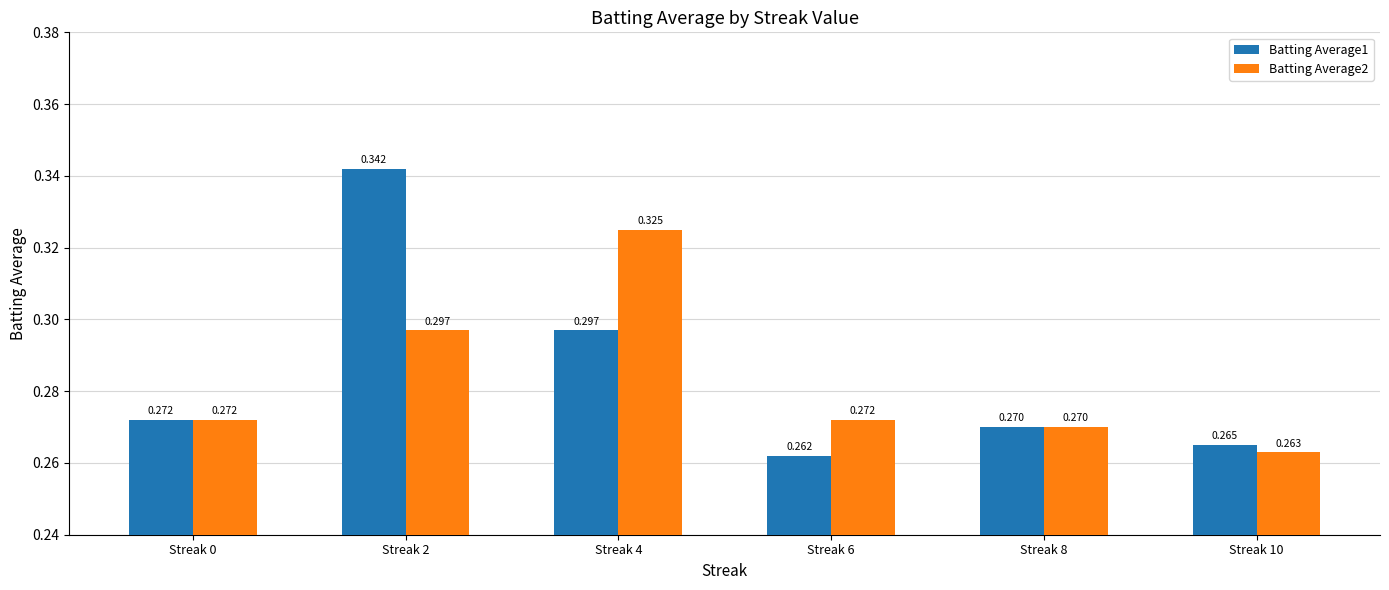

Which series has the largest total across all categories?

Batting Average1